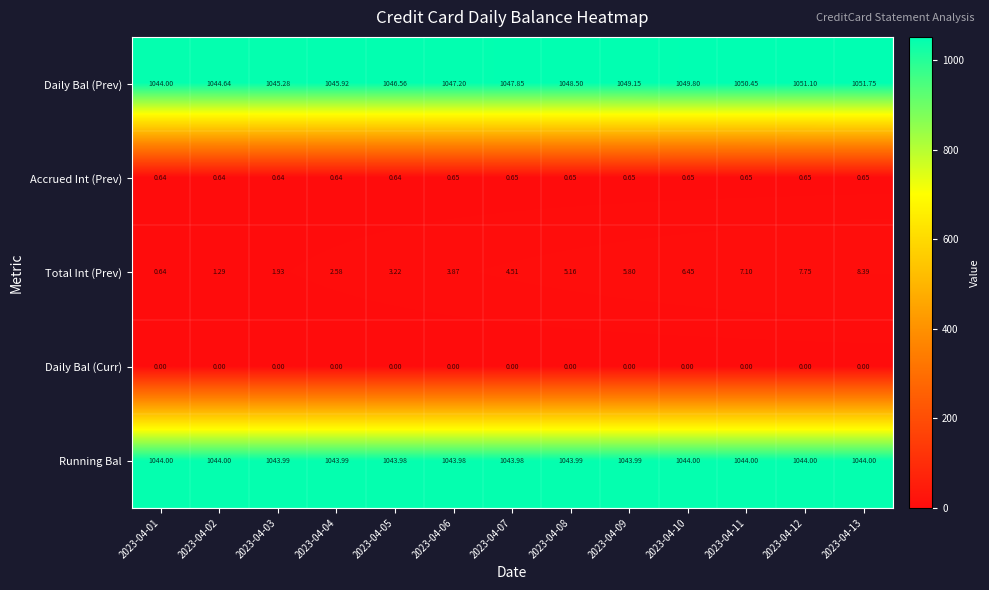

How many distinct data groups are displayed?

5